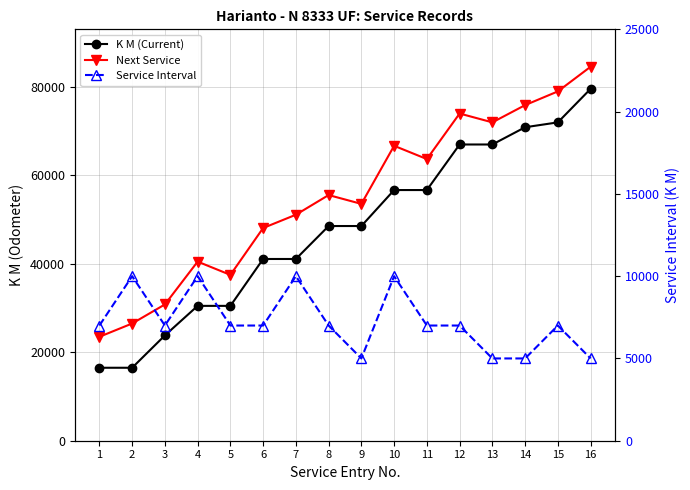

What is the value of the K M (Current) point at the 4th from the left?

30476